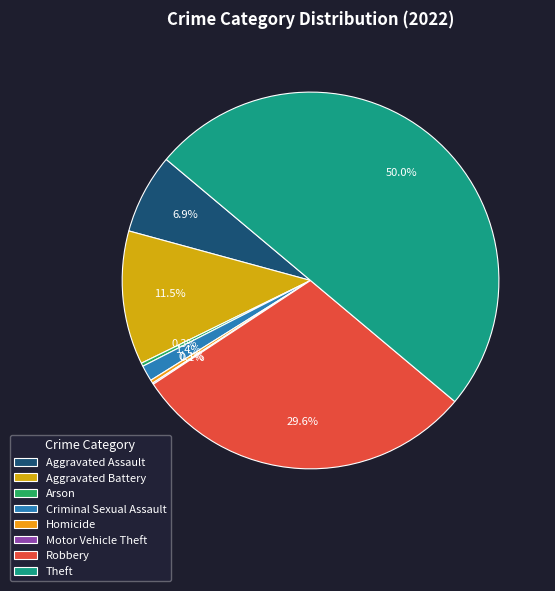

Which category has the biggest portion of the pie?

Theft